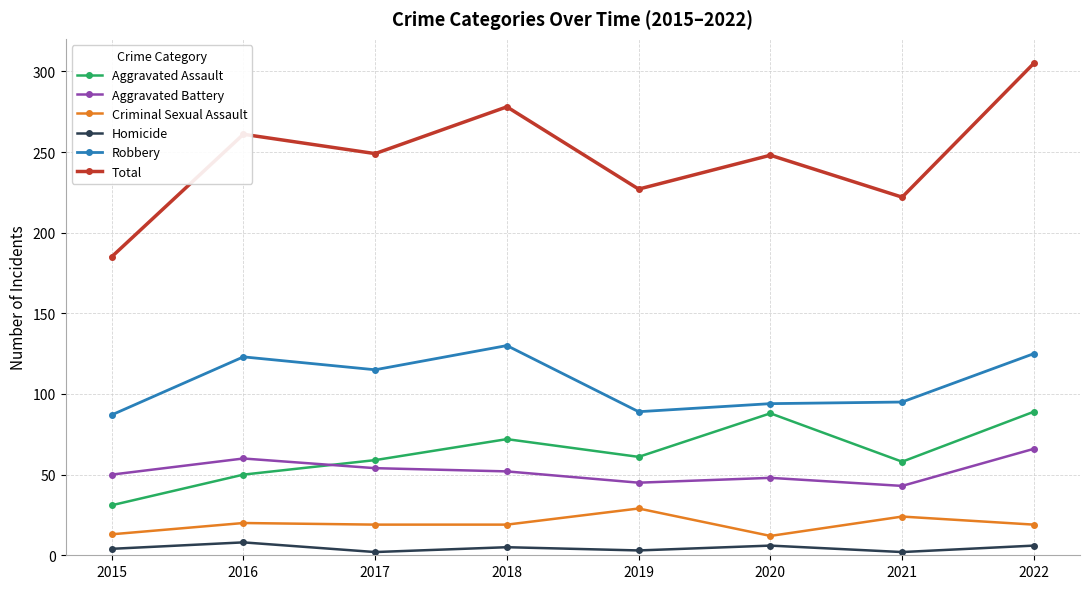

How many interior local peaks does the Aggravated Assault series have?

2